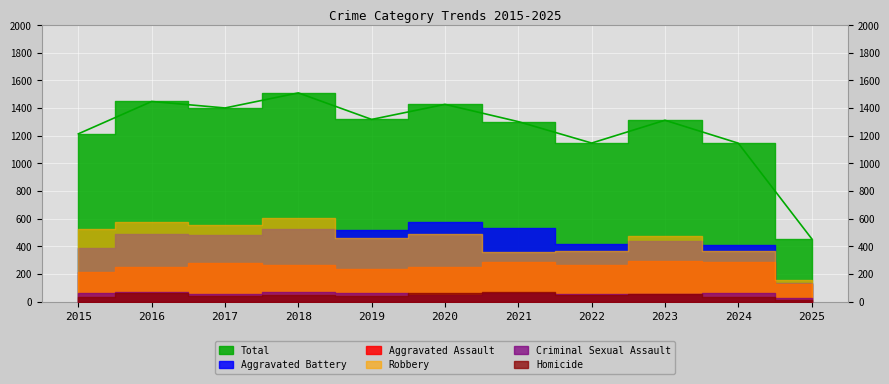

What is the sum of the Criminal Sexual Assault values at 2023 and 2017?

111